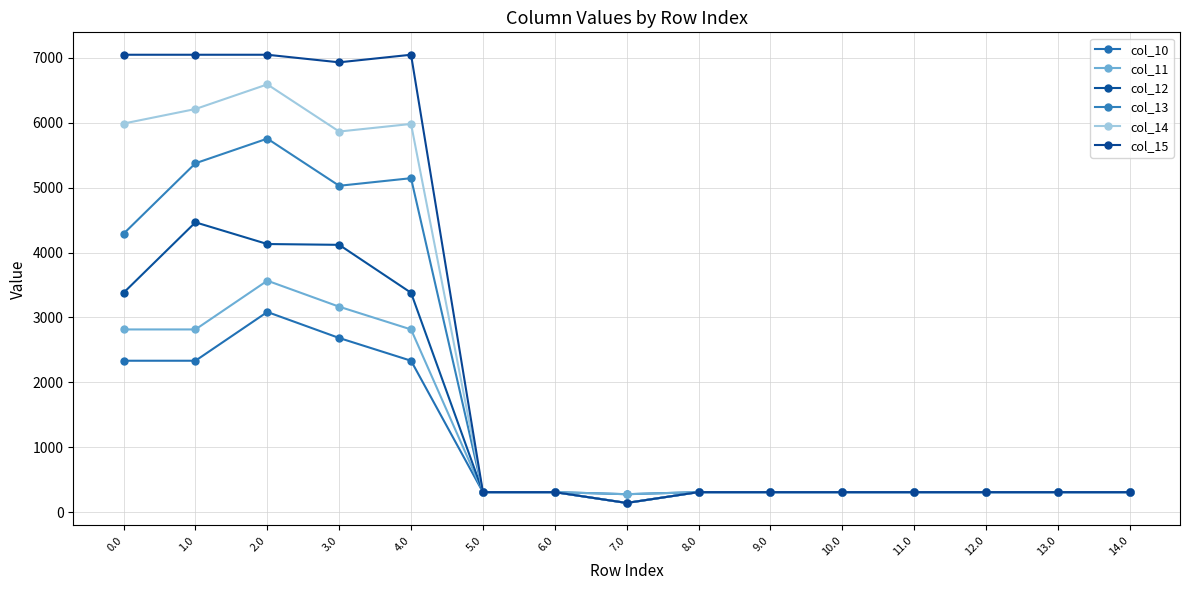

Where is the first local minimum for col_15?

3.0